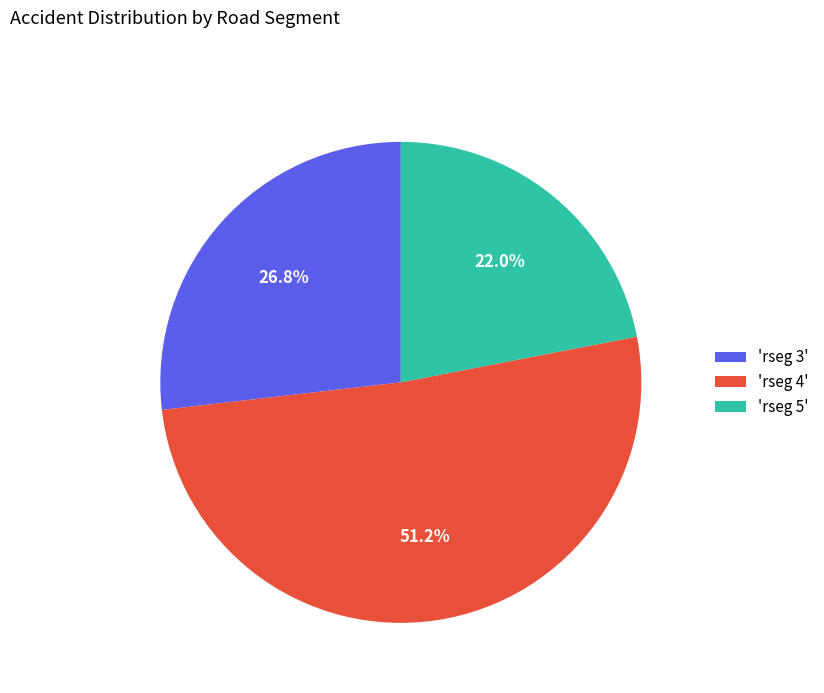

Which category has the smallest portion of the pie?

'rseg 5'